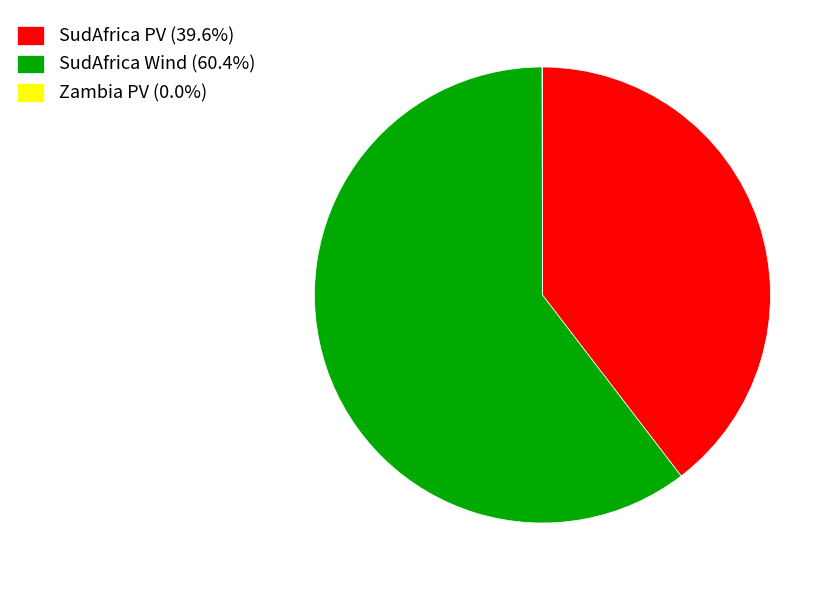

Approximately how many times larger is the value at SudAfrica PV (39.6%) compared to SudAfrica Wind (60.4%)?

0.7